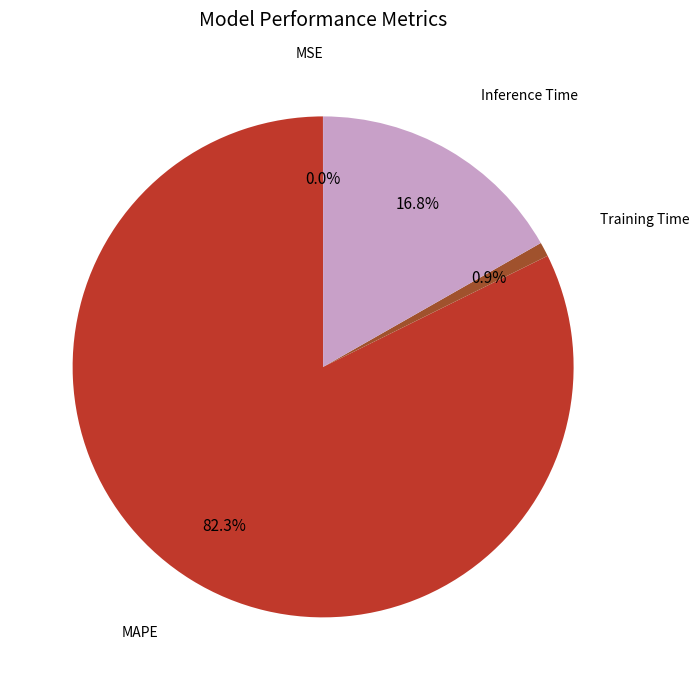

To the nearest percent, what portion does Inference Time represent?

17%